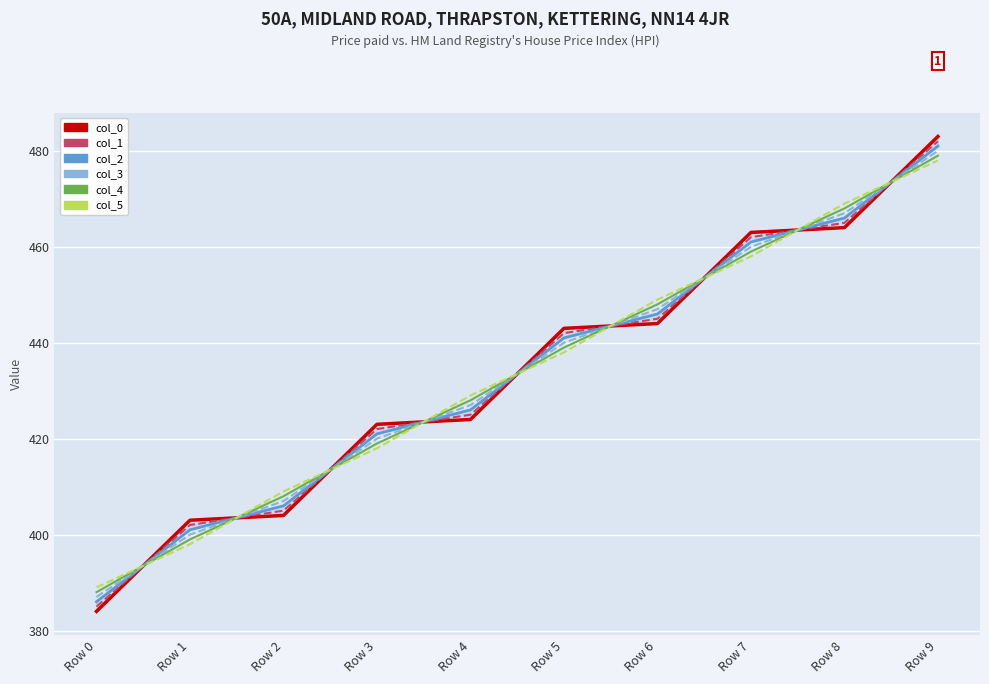

Which series has the largest range (max minus min)?

col_0